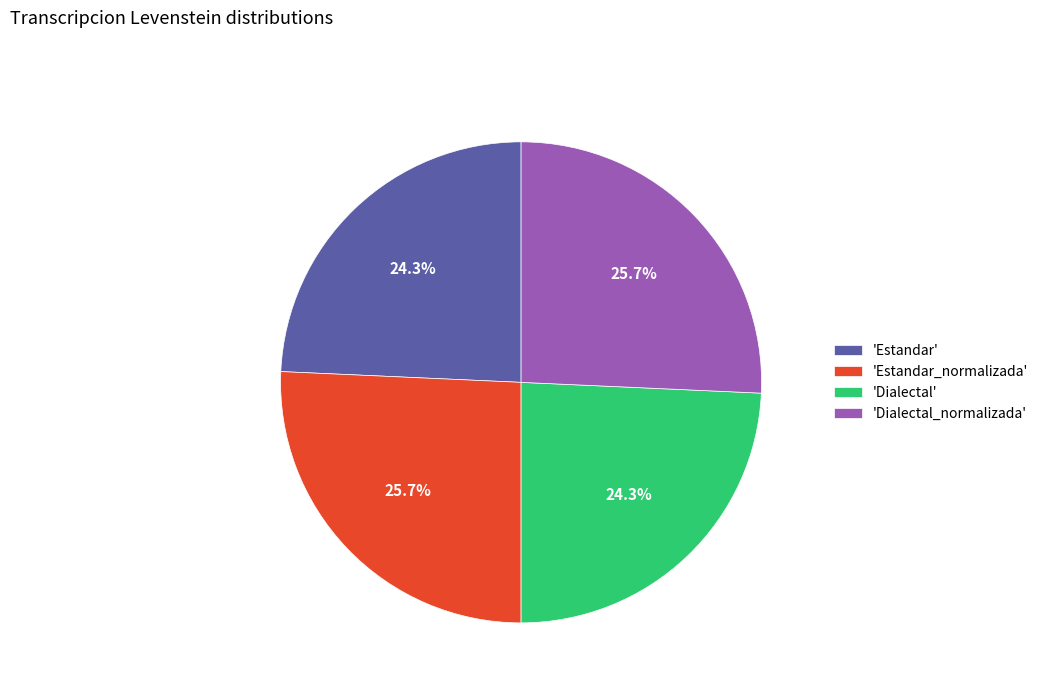

Does any single category account for the majority?

No